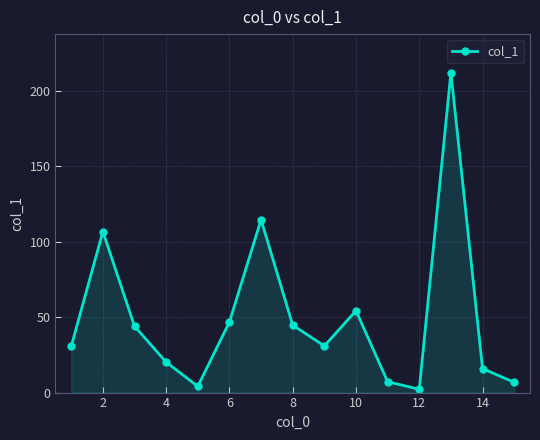

What is the greatest value displayed?

212.1